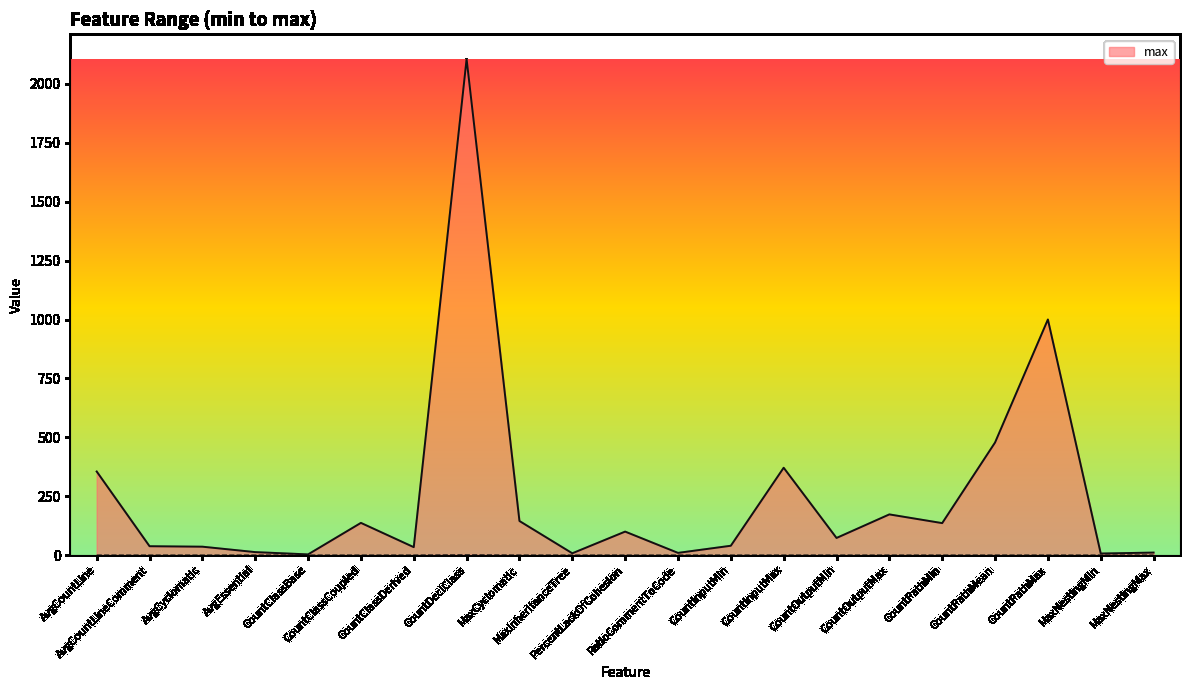

What is the label of the 5th point from the right?

CountPathMin